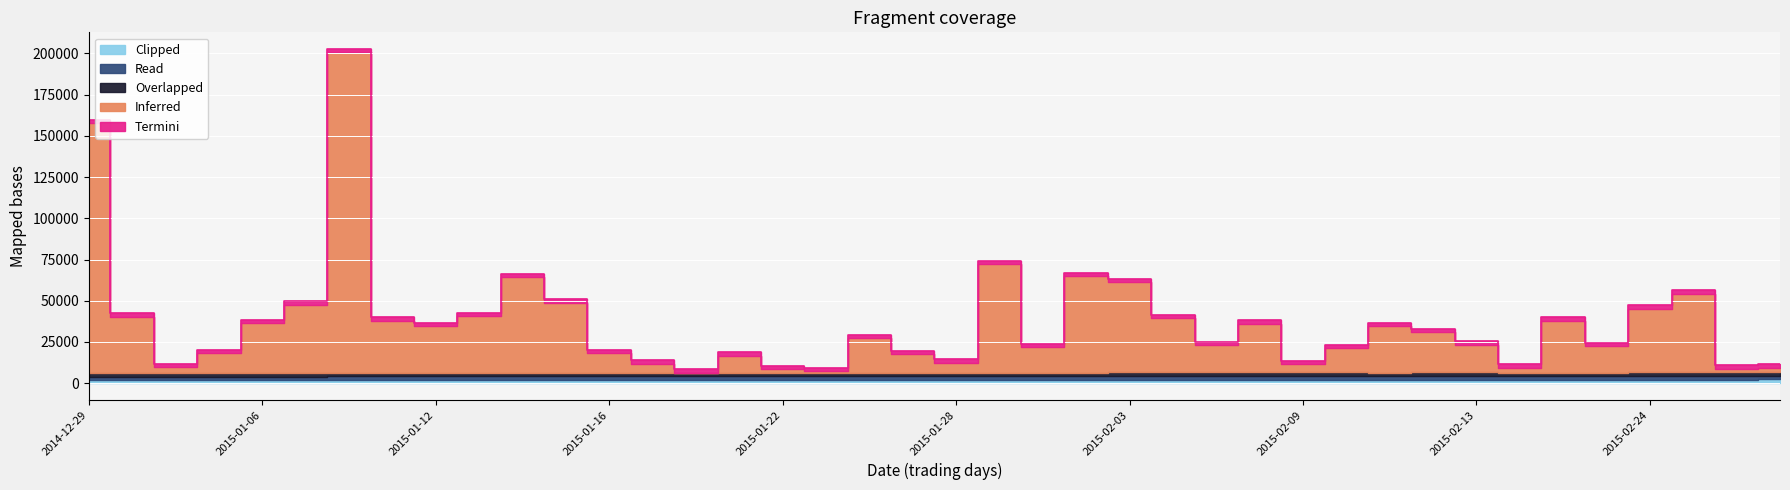

Reading right to left, transcribe all the data shown in this chart.

Inferred: 2459	2176	47552	38568	16111	31506	3045	16786	24261	28090	14631	5040	29528	16499	32893	54676	58504	15258	65681	6240	11423	21113	887	2218	10364	10	5640	11910	42751	58202	34494	28664	31837	194586	41502	30180	12363	3490	34390	151771
Overlapped: 2245	2195	2180	2170	2140	2110	2110	2140	2170	2130	2145	2150	2175	2185	2180	2175	2150	2140	2100	2090	2095	2100	2100	2100	2120	2080	2070	2050	2045	2020	2020	2020	2020	2020	2010	2005	2000	2005	2000	1995
Read: 2245	2195	2200	2170	2150	2130	2160	2185	2375	2145	2185	2175	2200	2200	2200	2180	2150	2150	2100	2090	2100	2100	2150	2105	2120	2080	2070	2050	2045	2025	2020	2020	2045	2040	2015	2005	2005	2005	2000	2000
Termini: 2195	2150	2150	2125	2110	2090	2110	2120	2095	2100	2130	2140	2170	2165	2165	2150	2135	2105	2085	2075	2075	2075	2100	2100	2075	2080	2050	2040	2030	2010	2015	2015	2020	2005	2005	2000	2000	2000	2000	1995
Clipped: 2245	2195	2180	2170	2140	2110	2110	2140	2170	2130	2145	2150	2175	2185	2180	2175	2150	2140	2100	2090	2095	2100	2100	2100	2120	2080	2070	2050	2045	2020	2020	2020	2020	2020	2010	2005	2000	2005	2000	1995